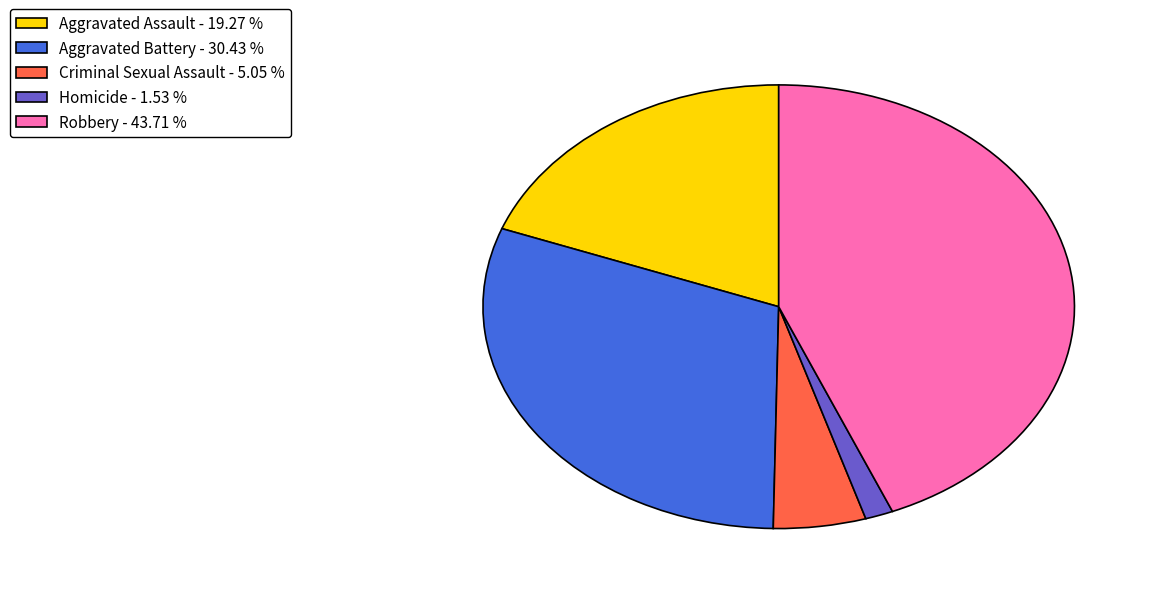

Is there any slice that represents more than half of the pie?

No